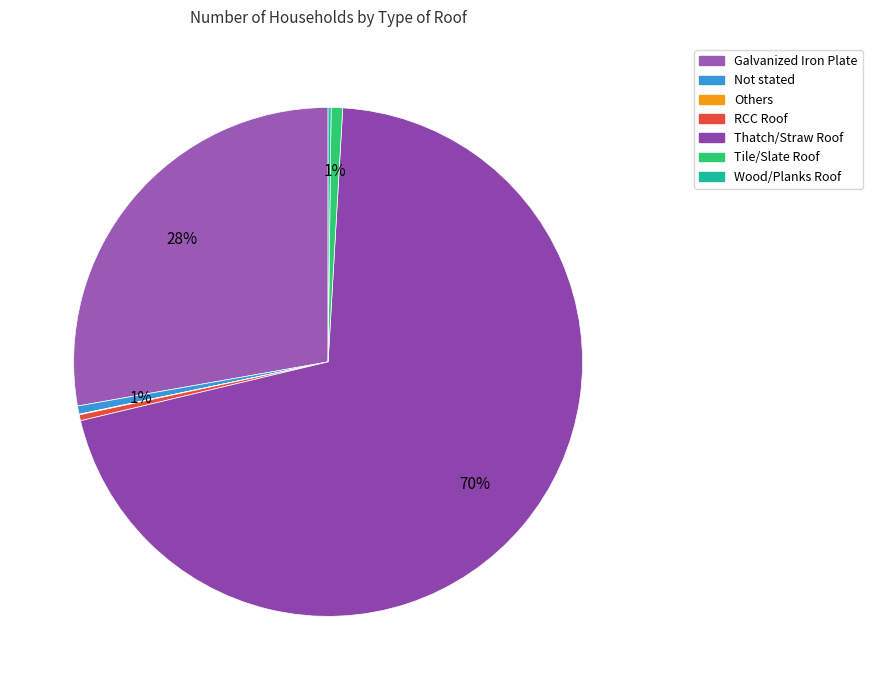

The Others slice represents 0% of the pie. True or false?

True